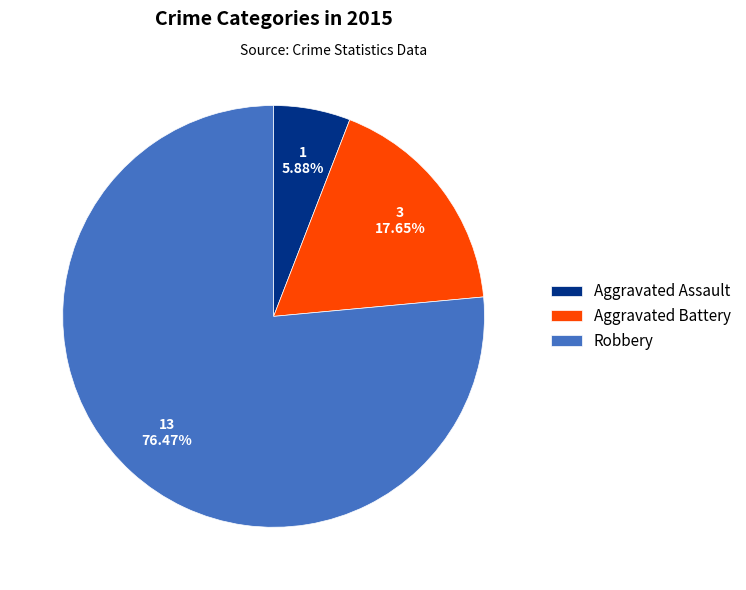

Count the number of slices in the pie.

3